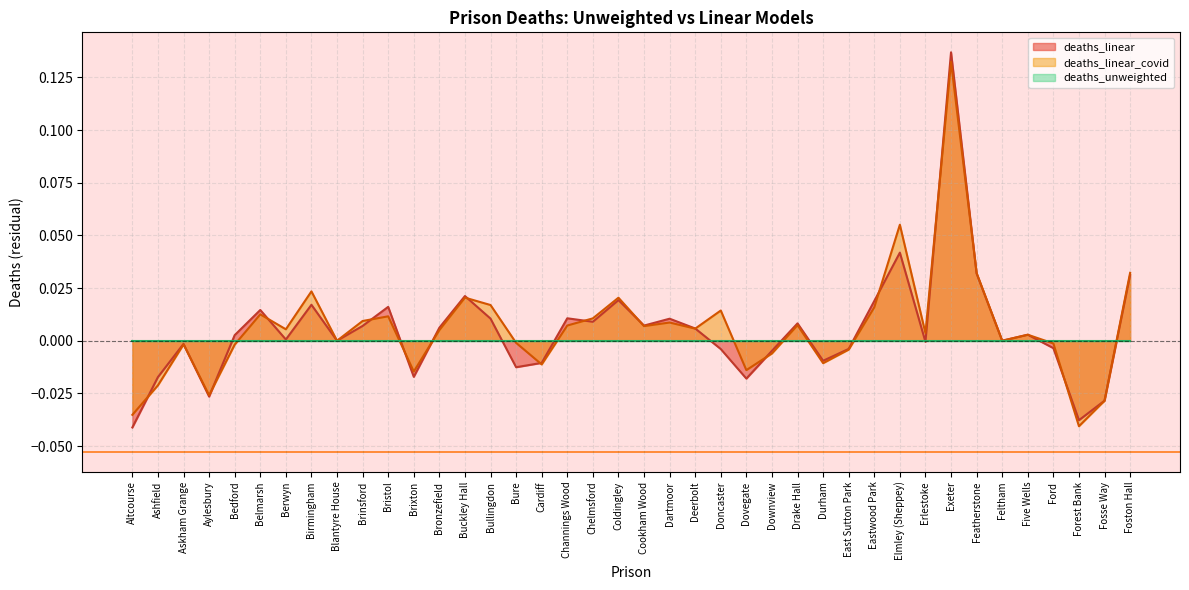

At which label is deaths_linear closest to 0?

Blantyre House